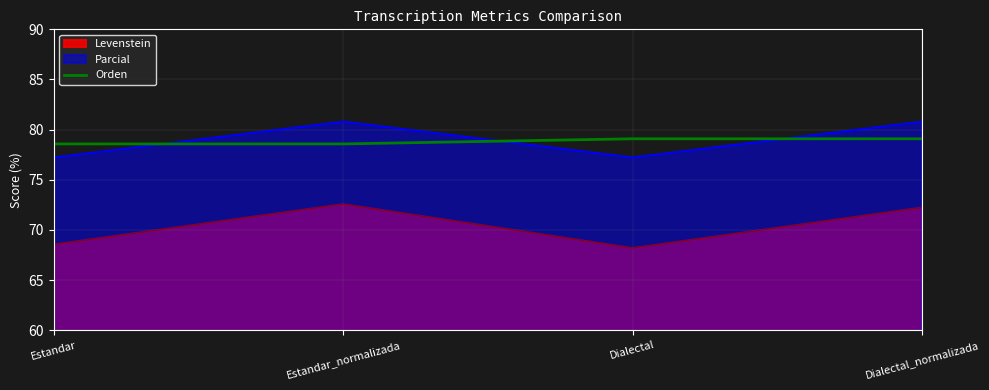

List the series in order of their peak value, highest first.

Parcial, Orden, Levenstein